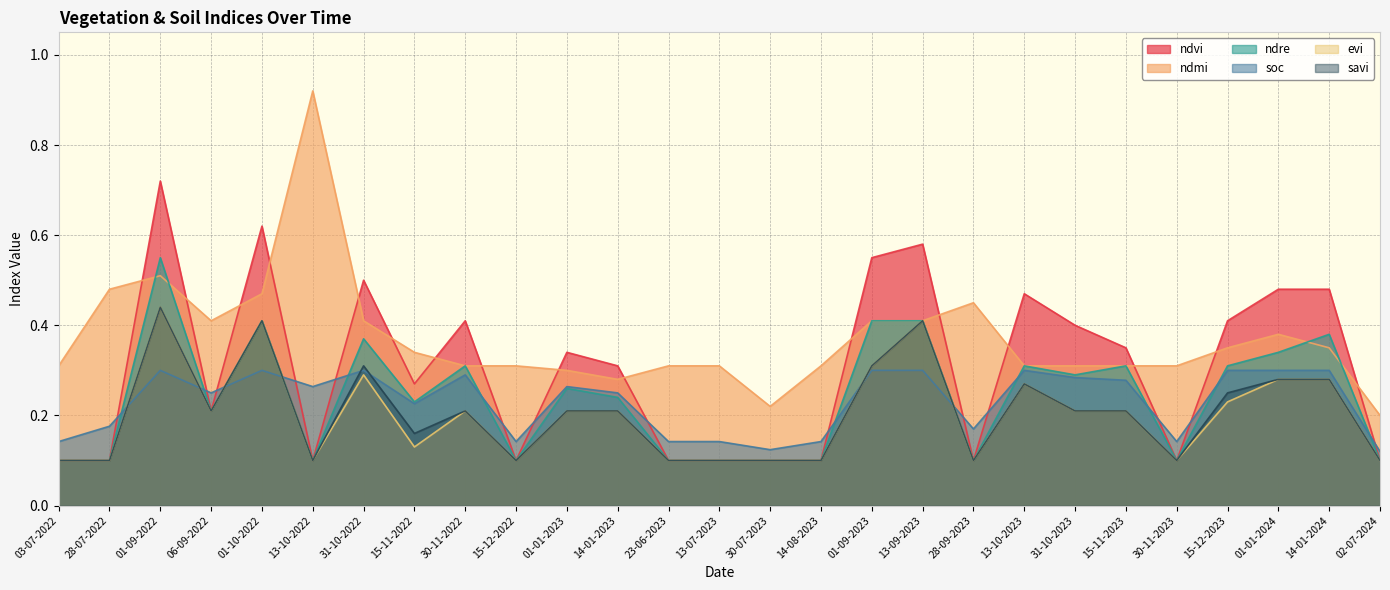

True or false: ndre has a value of 0.1 at 28-07-2022.

True